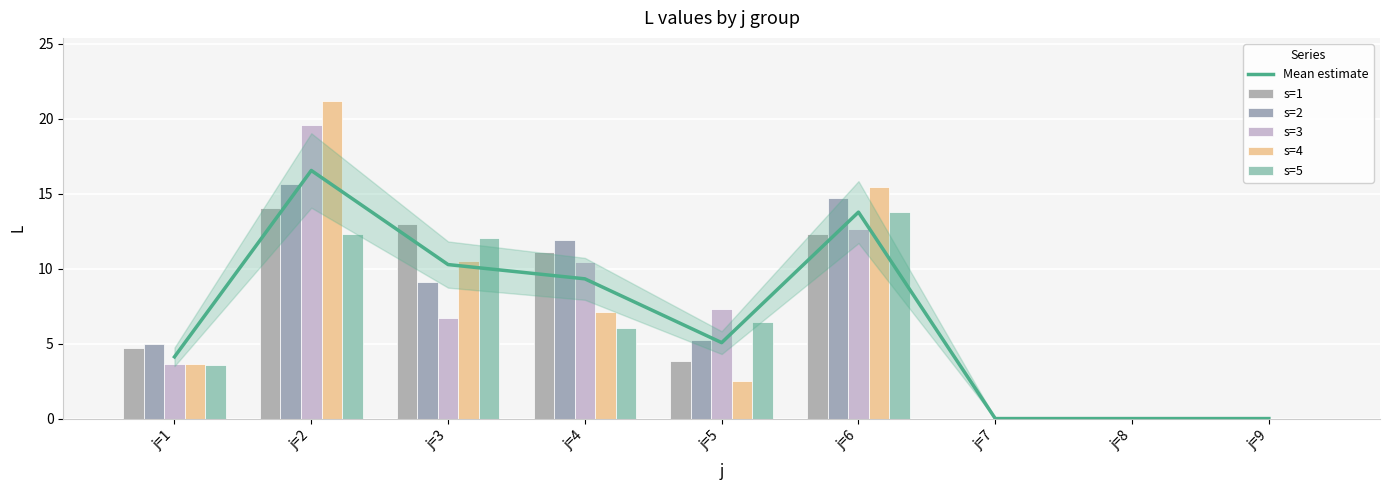

Is it true that s=1 equals 5.3 at j=6?

False